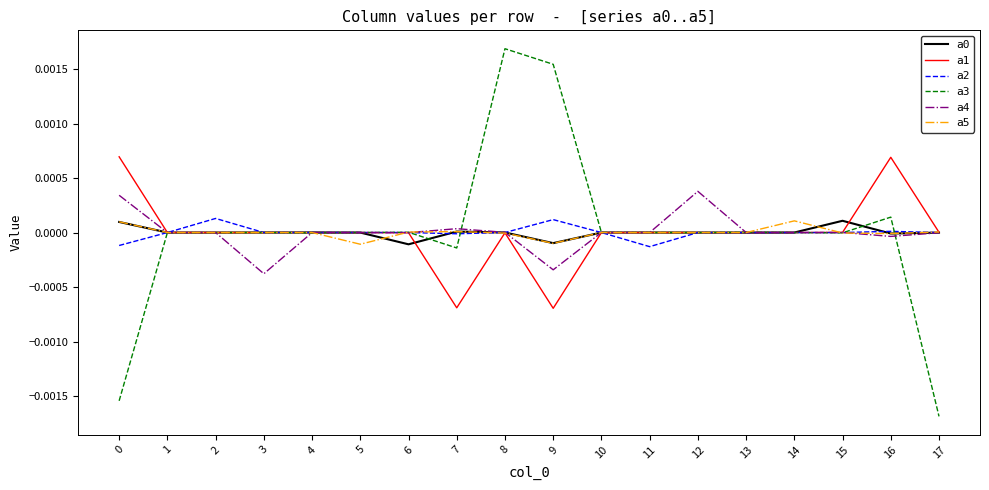

The value of a0 at 3 is 0.0. True or false?

True